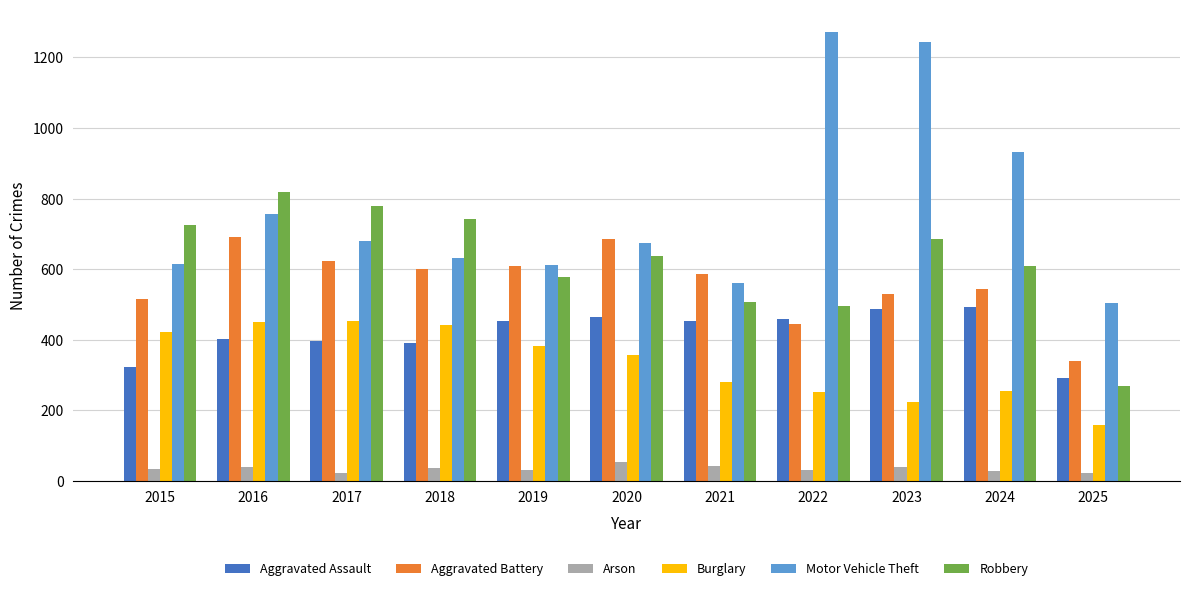

What is the maximum value for Robbery?

819